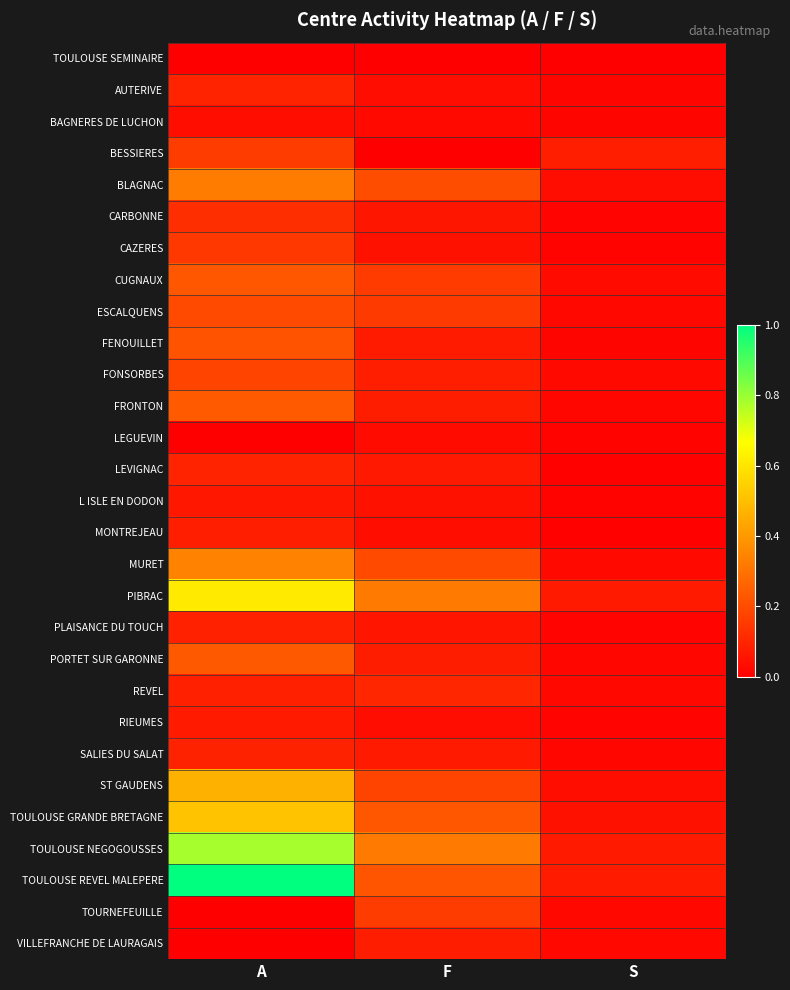

Reading left to right, extract all data points from this chart.

TOULOUSE SEMINAIRE: A=0.0	F=0.0	S=0.0
AUTERIVE: A=0.1	F=0.0	S=0.0
BAGNERES DE LUCHON: A=0.0	F=0.0	S=0.0
BESSIERES: A=0.2	F=0.0	S=0.1
BLAGNAC: A=0.3	F=0.2	S=0.0
CARBONNE: A=0.1	F=0.1	S=0.0
CAZERES: A=0.1	F=0.0	S=0.0
CUGNAUX: A=0.2	F=0.2	S=0.0
ESCALQUENS: A=0.2	F=0.2	S=0.0
FENOUILLET: A=0.2	F=0.1	S=0.0
FONSORBES: A=0.2	F=0.1	S=0.0
FRONTON: A=0.2	F=0.1	S=0.0
LEGUEVIN: A=0.0	F=0.0	S=0.0
LEVIGNAC: A=0.1	F=0.1	S=0.0
L ISLE EN DODON: A=0.1	F=0.0	S=0.0
MONTREJEAU: A=0.1	F=0.0	S=0.0
MURET: A=0.3	F=0.2	S=0.0
PIBRAC: A=0.6	F=0.3	S=0.1
PLAISANCE DU TOUCH: A=0.1	F=0.1	S=0.0
PORTET SUR GARONNE: A=0.2	F=0.1	S=0.0
REVEL: A=0.1	F=0.1	S=0.0
RIEUMES: A=0.1	F=0.0	S=0.0
SALIES DU SALAT: A=0.1	F=0.1	S=0.0
ST GAUDENS: A=0.5	F=0.2	S=0.0
TOULOUSE GRANDE BRETAGNE: A=0.5	F=0.2	S=0.0
TOULOUSE NEGOGOUSSES: A=0.8	F=0.3	S=0.1
TOULOUSE REVEL MALEPERE: A=1.0	F=0.2	S=0.1
TOURNEFEUILLE: A=0.0	F=0.2	S=0.0
VILLEFRANCHE DE LAURAGAIS: A=0.0	F=0.1	S=0.0